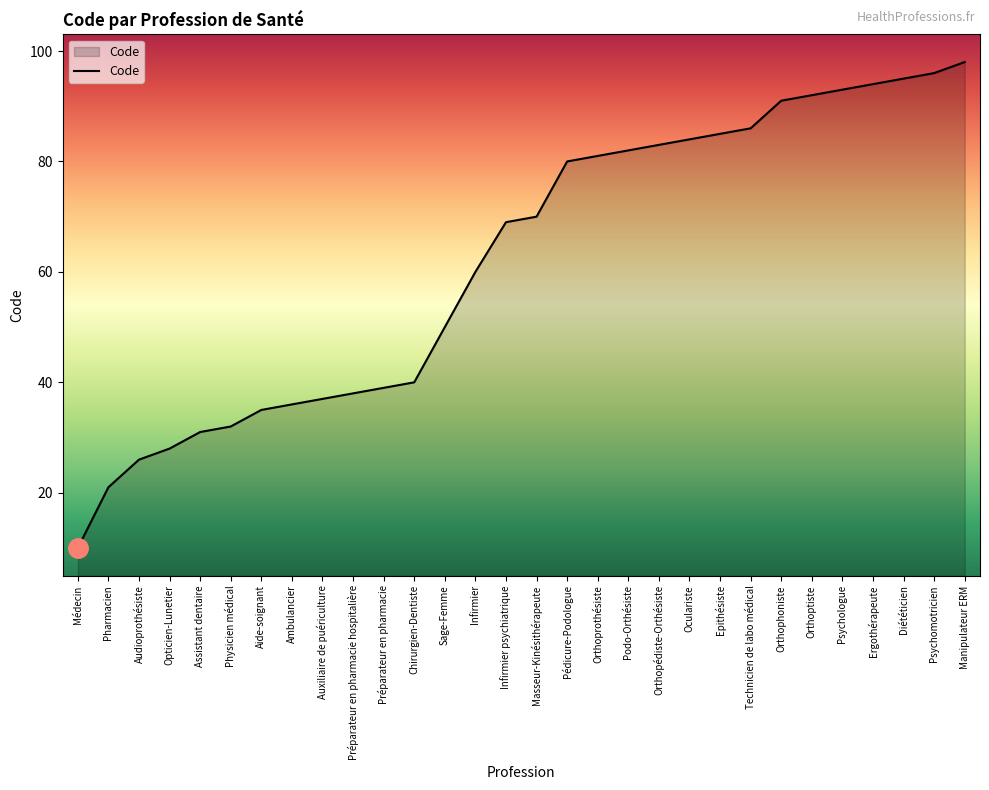

What position from the left is Podo-Orthésiste?

19